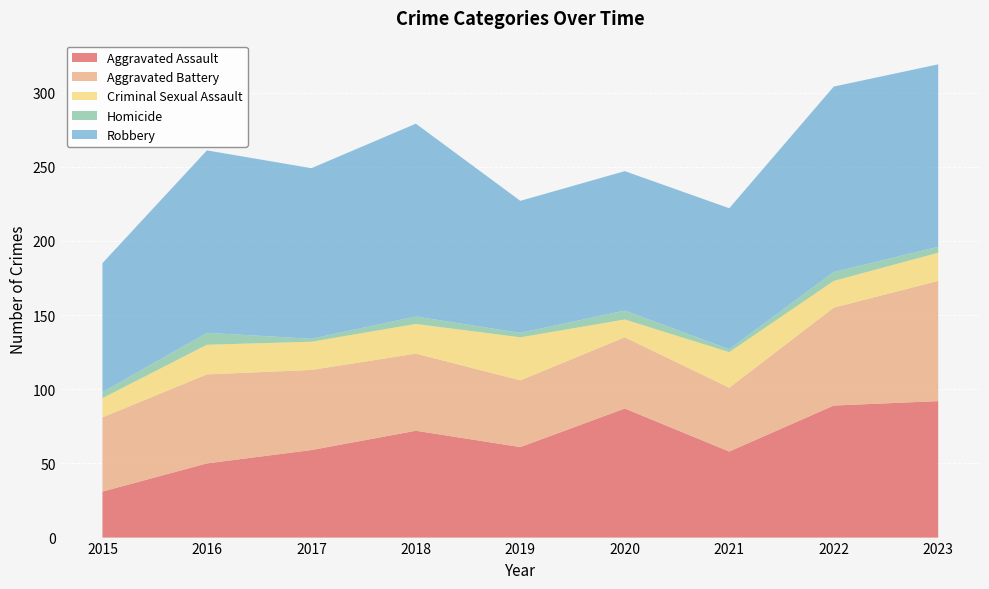

Reading left to right, extract all data points from this chart.

Aggravated Assault: 2015=31	2016=50	2017=59	2018=72	2019=61	2020=87	2021=58	2022=89	2023=92
Aggravated Battery: 2015=50	2016=60	2017=54	2018=52	2019=45	2020=48	2021=43	2022=66	2023=81
Criminal Sexual Assault: 2015=13	2016=20	2017=19	2018=20	2019=29	2020=12	2021=24	2022=18	2023=19
Homicide: 2015=4	2016=8	2017=2	2018=5	2019=3	2020=6	2021=2	2022=6	2023=4
Robbery: 2015=87	2016=123	2017=115	2018=130	2019=89	2020=94	2021=95	2022=125	2023=123